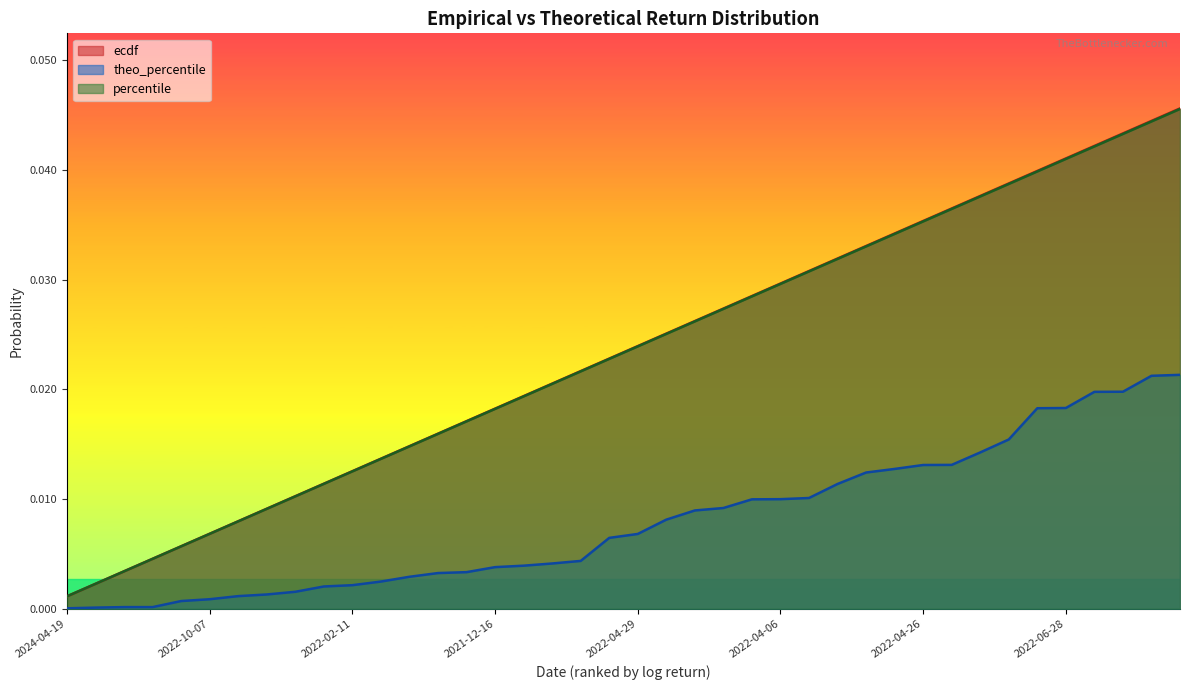

The value of theo_percentile at 2024-04-19 is 0.0. True or false?

True